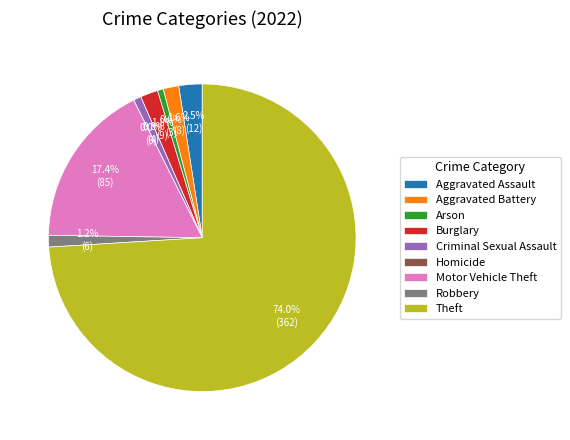

Which slice is the largest?

Theft